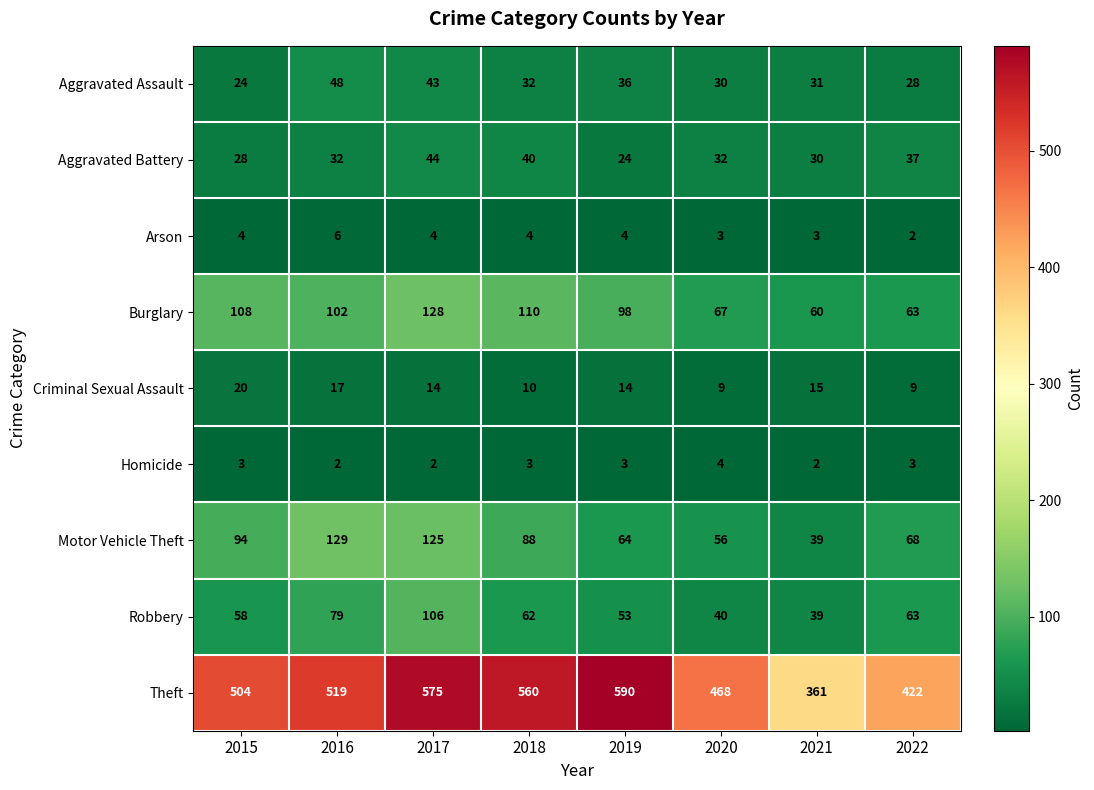

Which series changed the most between 2015 and 2016?

Motor Vehicle Theft